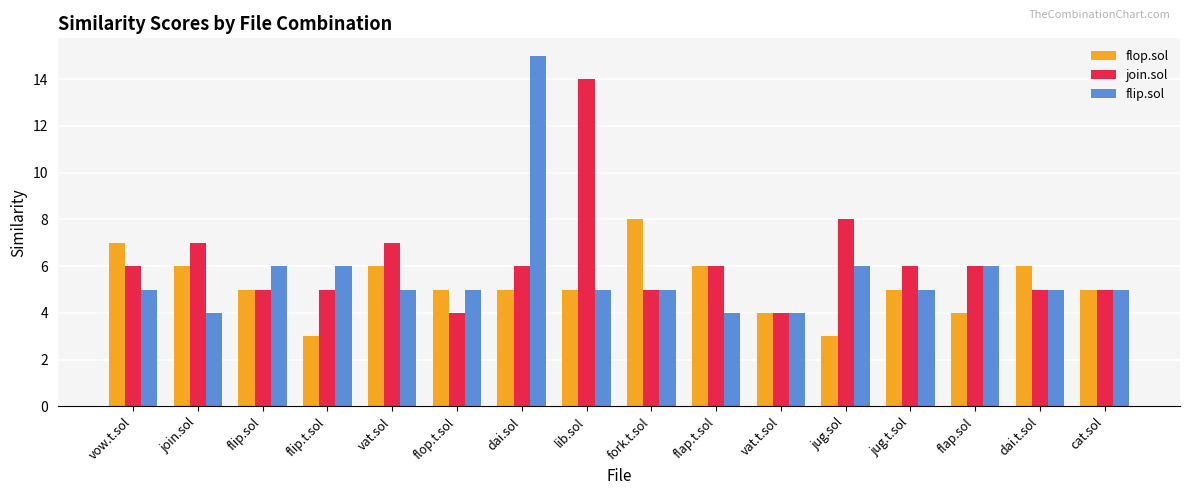

How many bars are there in total?

48